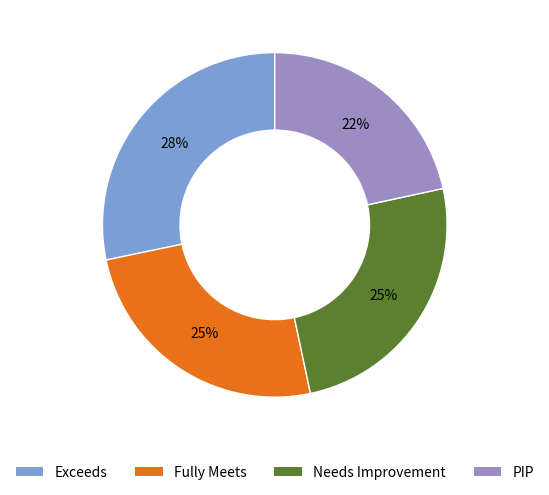

What is the smallest slice in the pie chart?

PIP